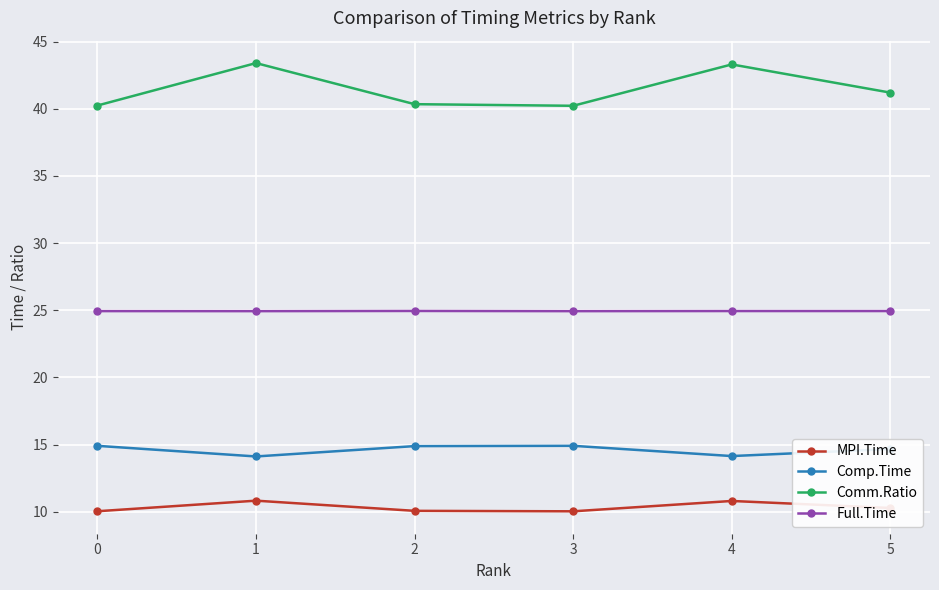

True or false: Full.Time and MPI.Time intersect in this chart.

False